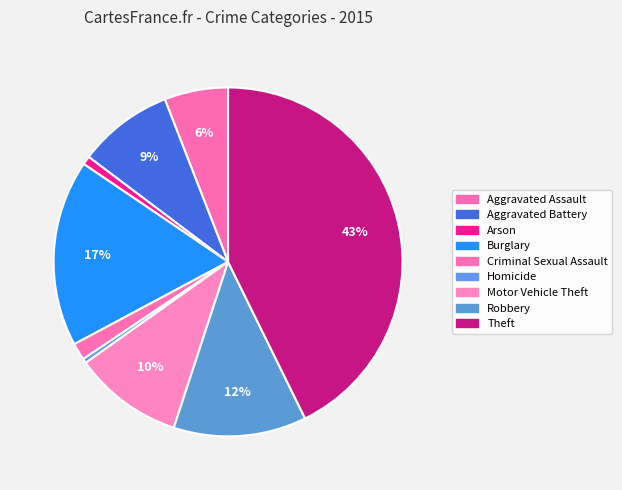

What percentage is the Theft slice, to the nearest percent?

43%